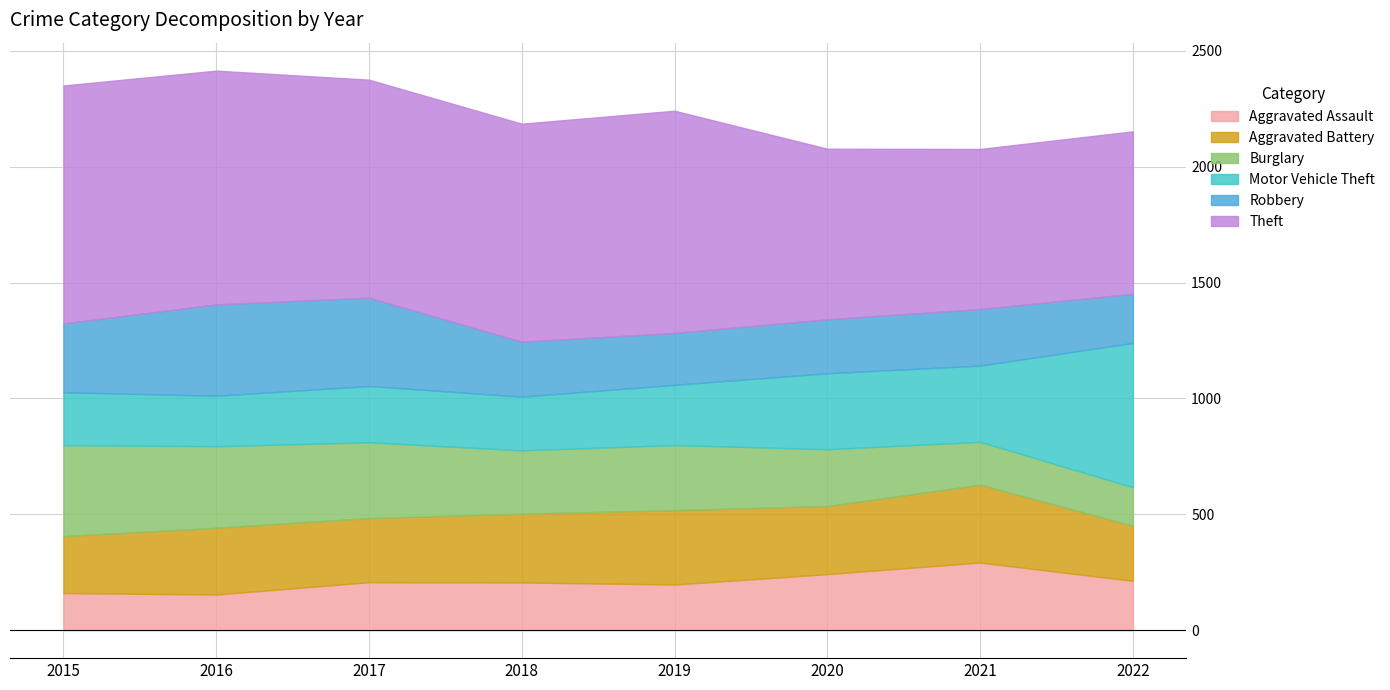

Reading right to left, list all the values displayed in this chart.

Aggravated Assault: 2022=213	2021=292	2020=242	2019=197	2018=206	2017=207	2016=154	2015=160
Aggravated Battery: 2022=238	2021=336	2020=294	2019=321	2018=297	2017=277	2016=288	2015=246
Burglary: 2022=166	2021=185	2020=245	2019=281	2018=273	2017=327	2016=352	2015=393
Motor Vehicle Theft: 2022=623	2021=329	2020=328	2019=260	2018=232	2017=243	2016=218	2015=228
Robbery: 2022=212	2021=244	2020=233	2019=224	2018=237	2017=381	2016=394	2015=297
Theft: 2022=701	2021=691	2020=736	2019=959	2018=941	2017=941	2016=1009	2015=1027